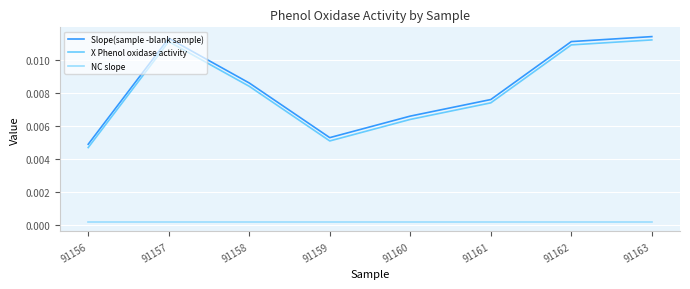

In X Phenol oxidase activity, how many points are higher than both neighbors (excluding endpoints)?

1